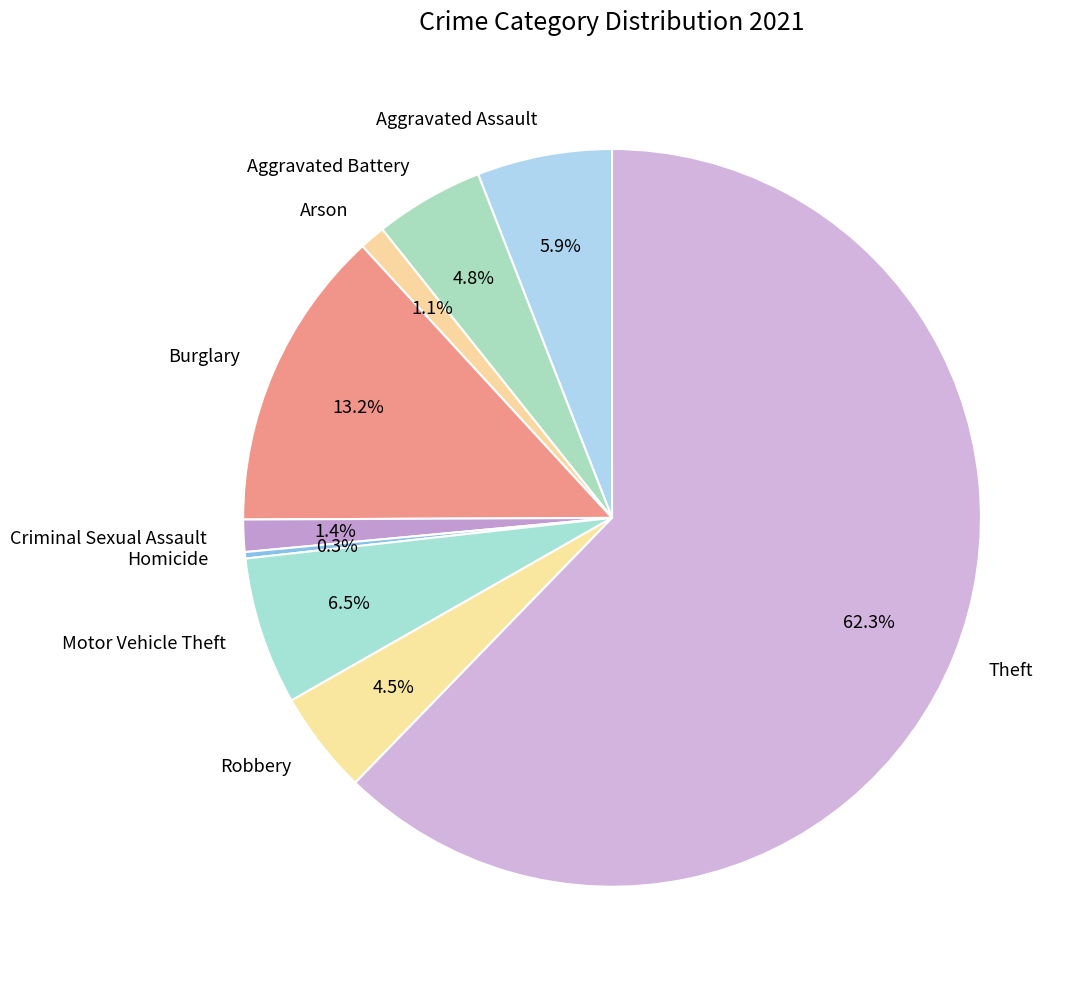

Between Homicide and Robbery, which is larger?

Robbery